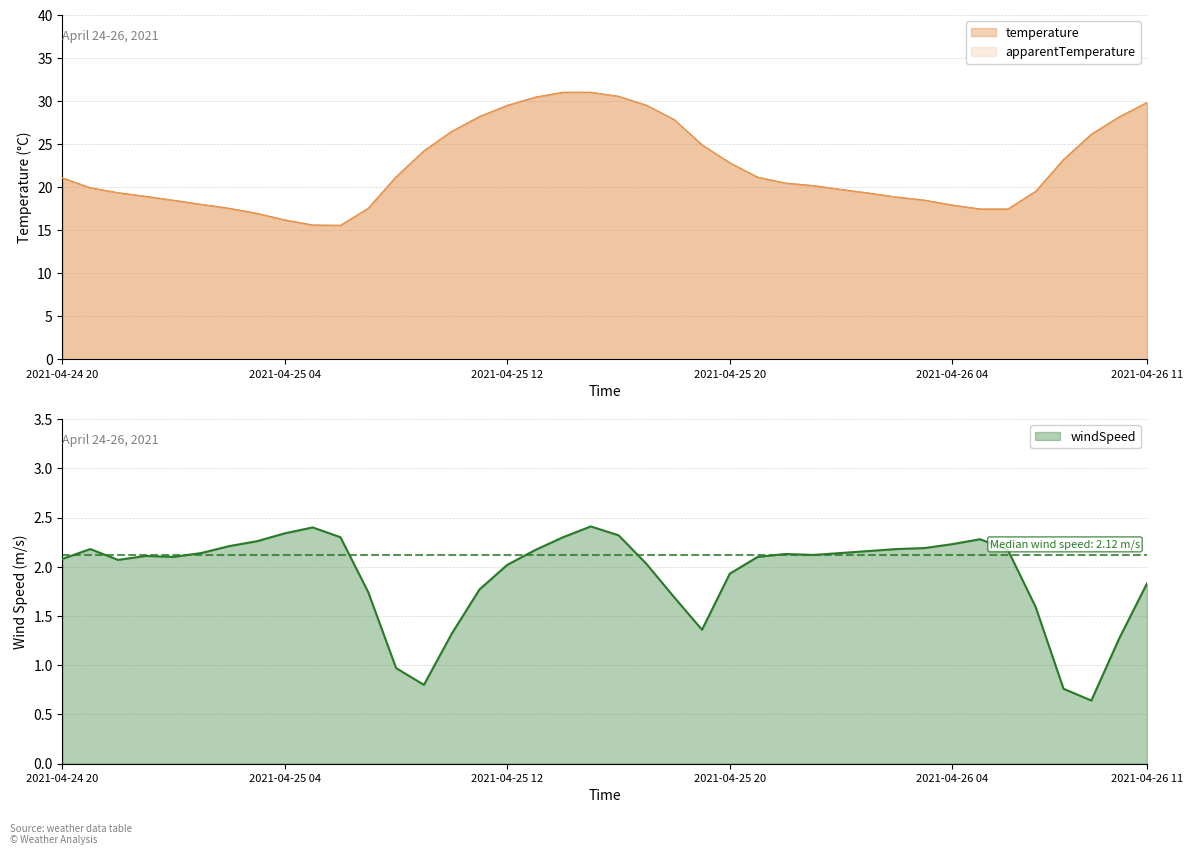

Is it true that temperature equals 21.2 at 2021-04-25 08:00?

True